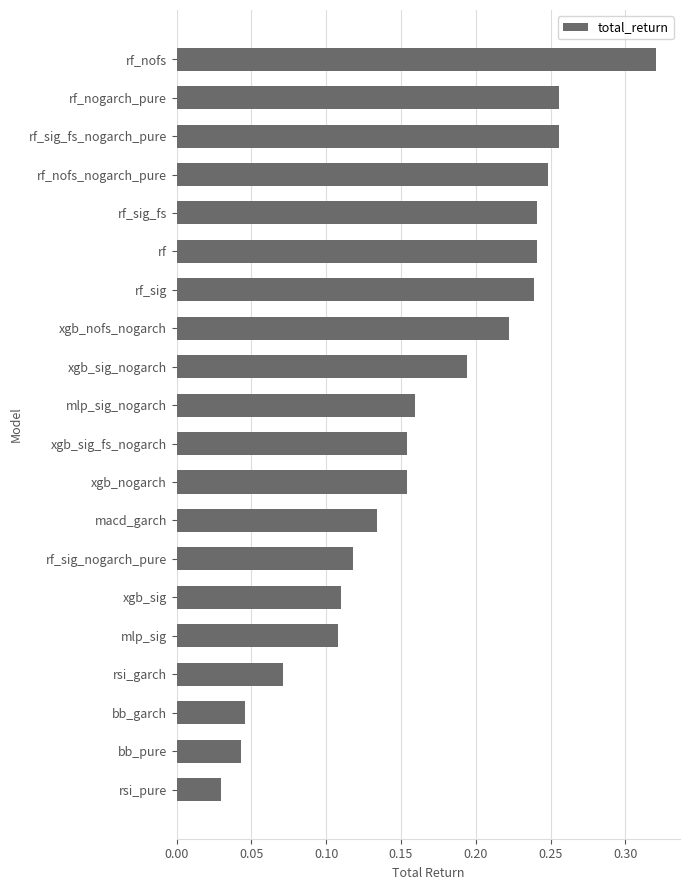

At which category does the chart reach its minimum across all series?

rsi_pure